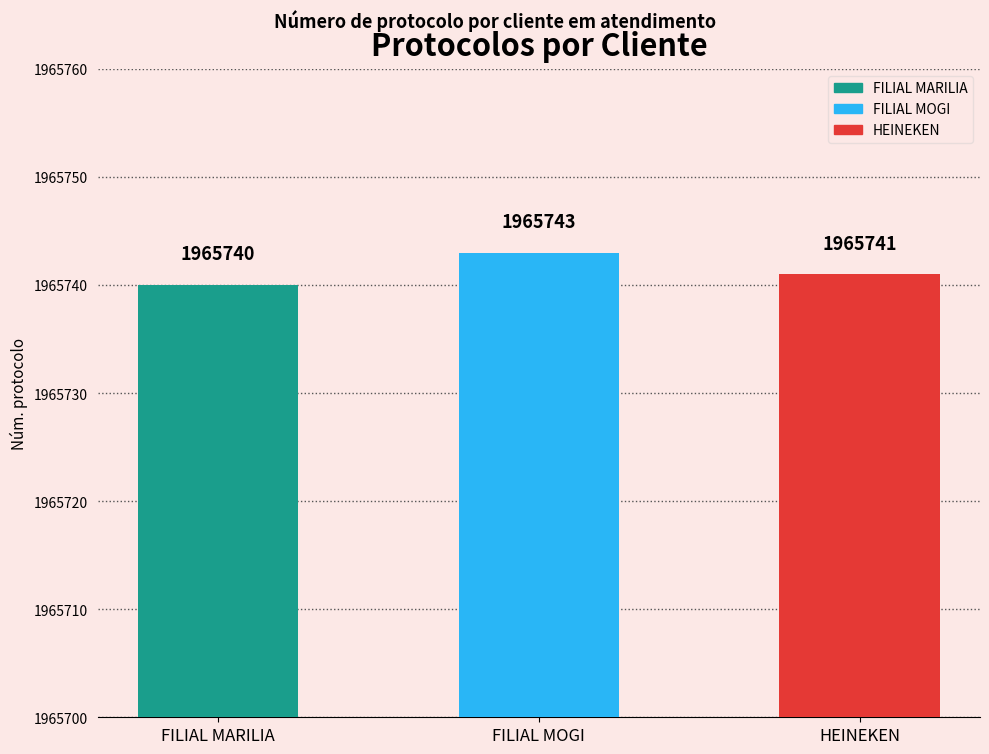

Reading left to right, list all the values displayed in this chart.

1965740	1965743	1965741